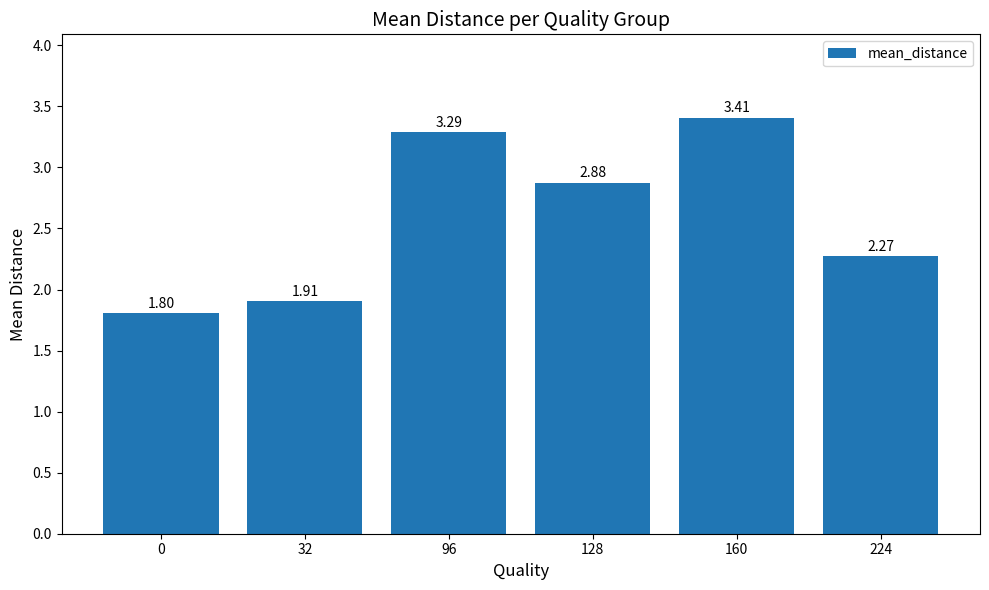

Rank the categories by value from highest to lowest.

160, 96, 128, 224, 32, 0